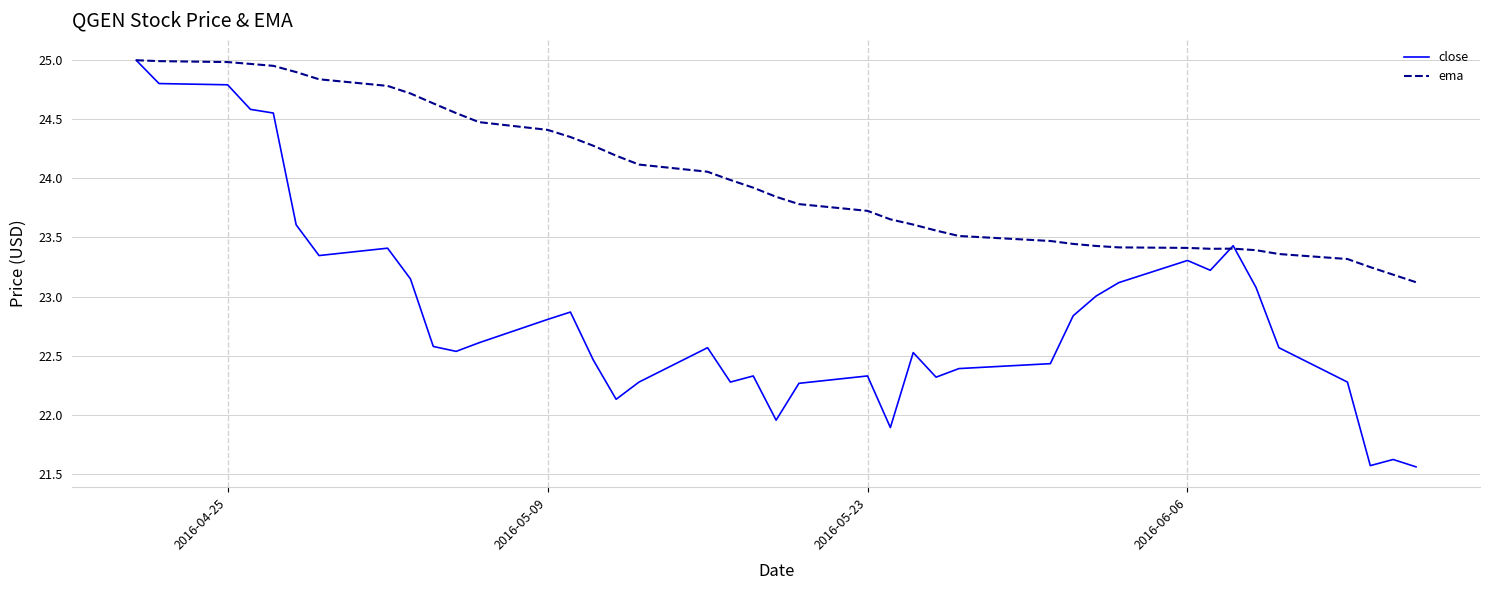

Rank the series by their average value, from lowest to highest.

close, ema